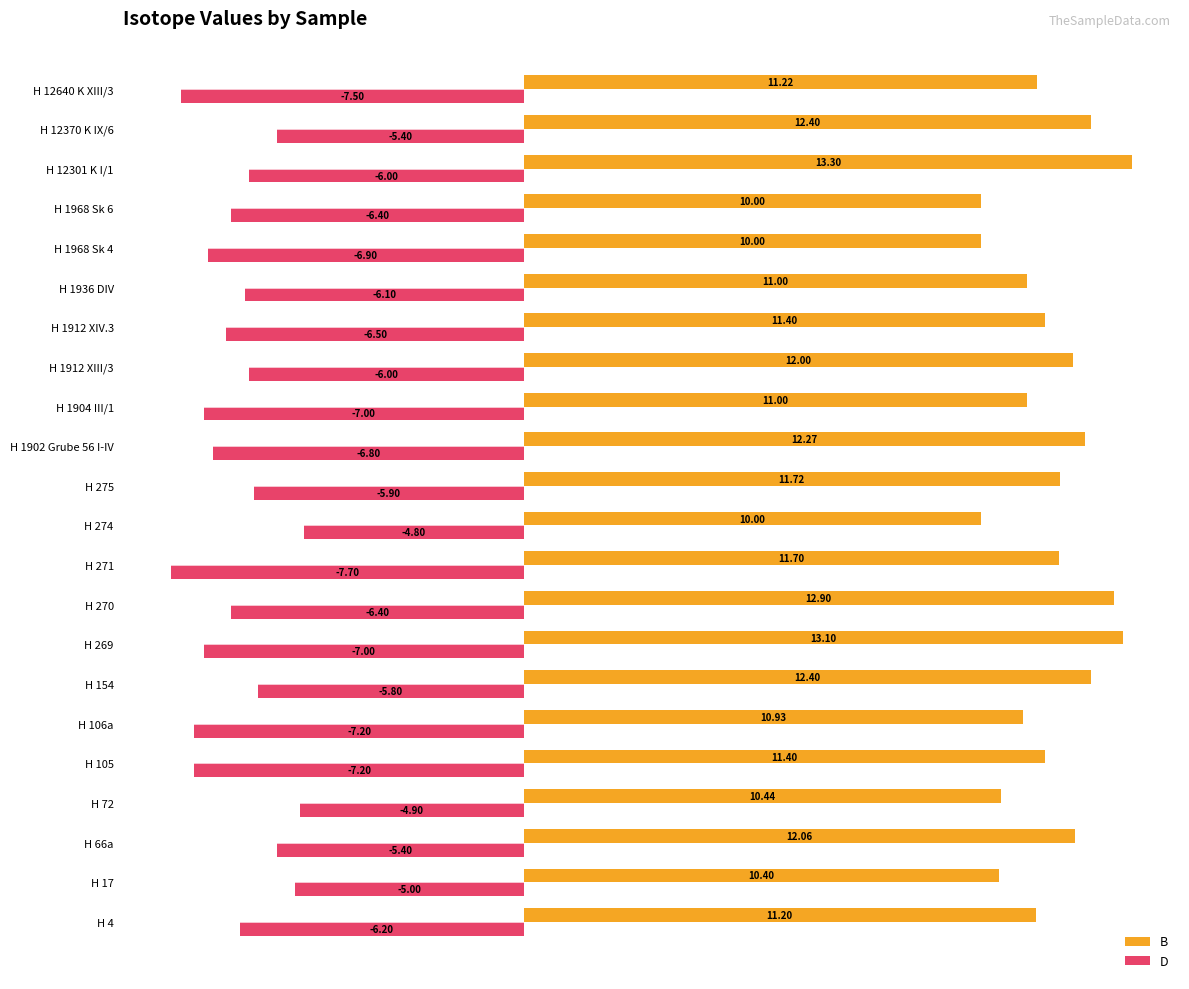

Which series has the largest total across all categories?

B